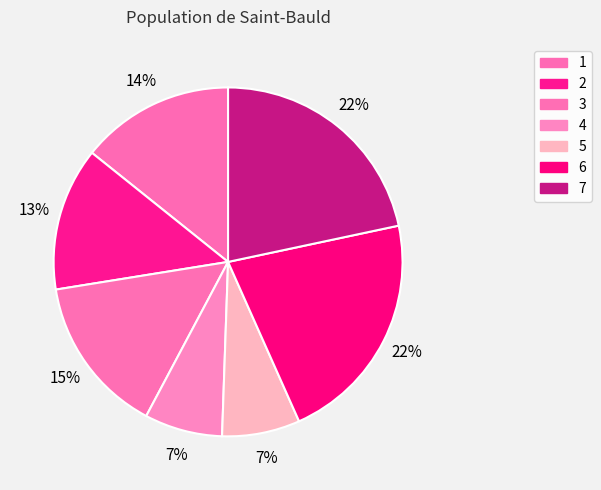

What percentage is NOT represented by 5?

92.8%